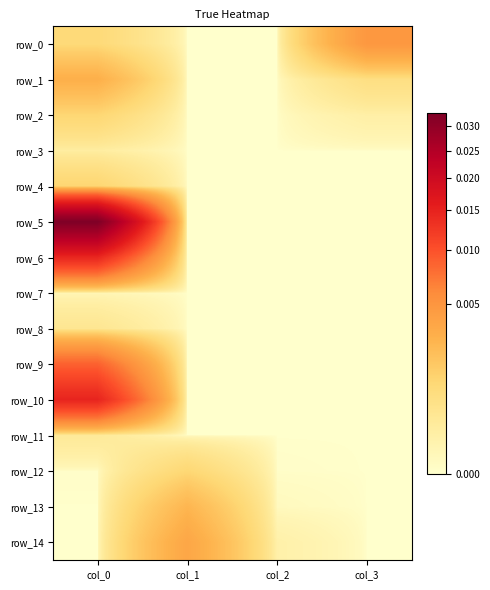

Between col_1 and col_0, which is larger?

col_0